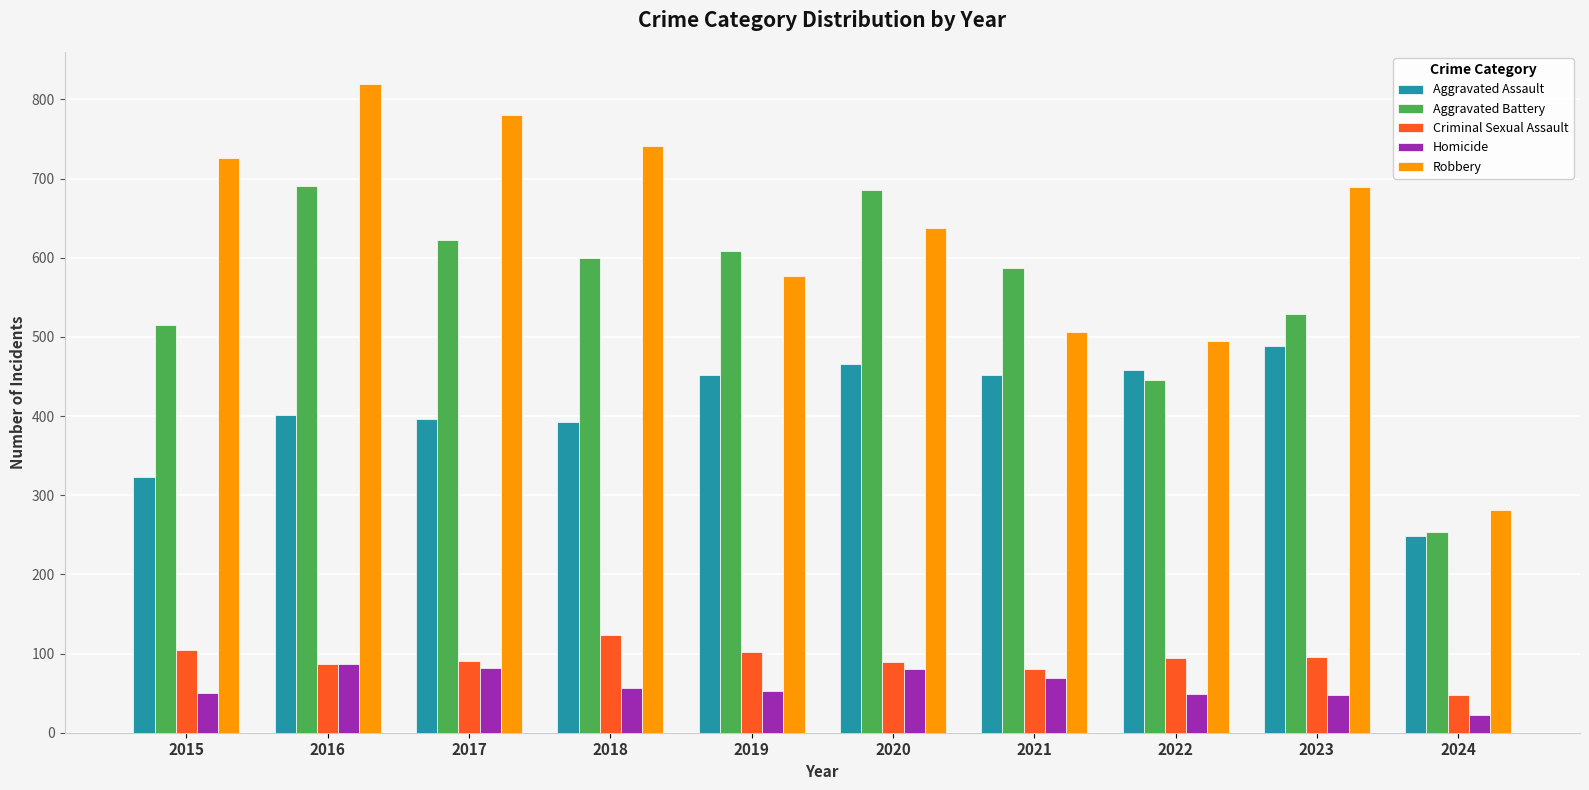

What are all the series names shown in the legend?

Aggravated Assault, Aggravated Battery, Criminal Sexual Assault, Homicide, Robbery